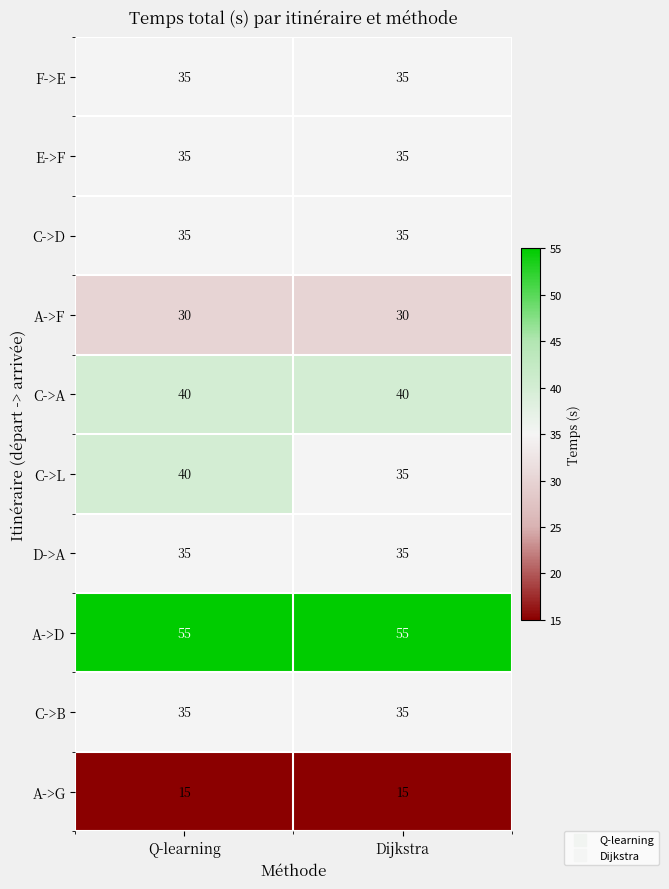

The E->F series shows 18 at Dijkstra. True or false?

False